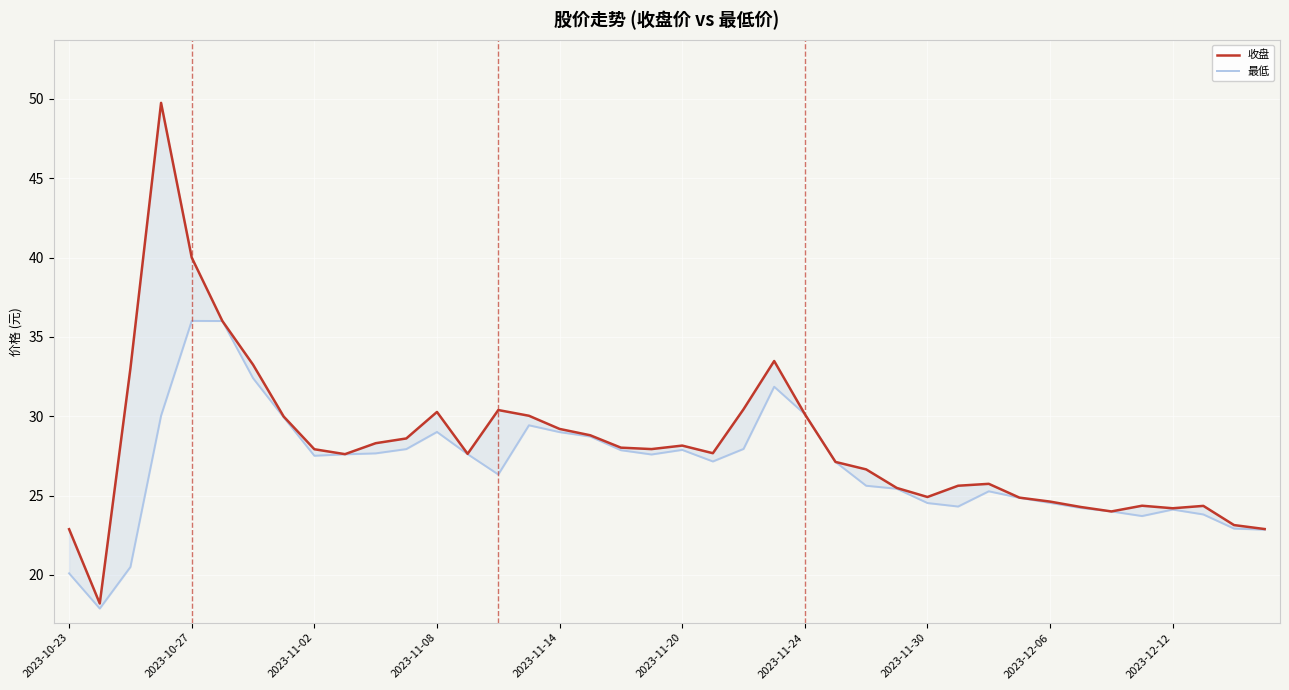

True or false: 最低 and 收盘 intersect in this chart.

False